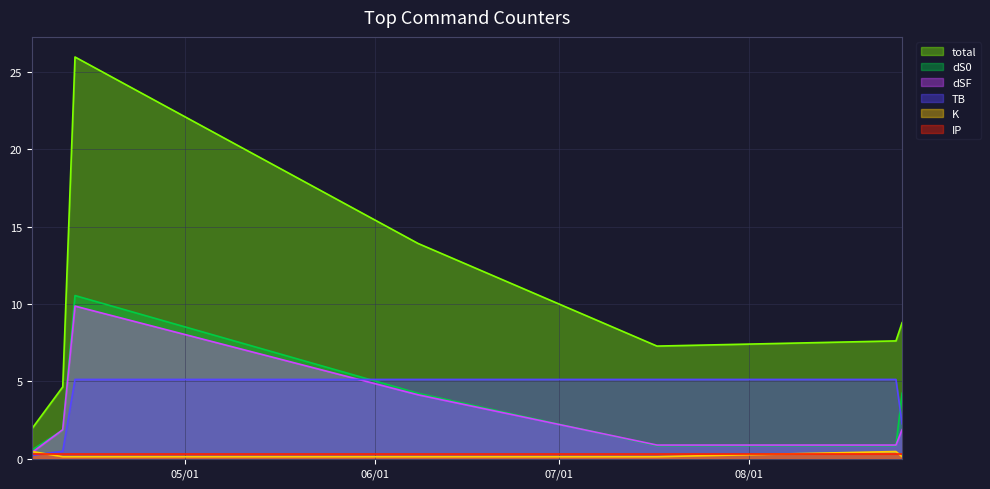

Where is the first local maximum for dS0?

2021-04-13